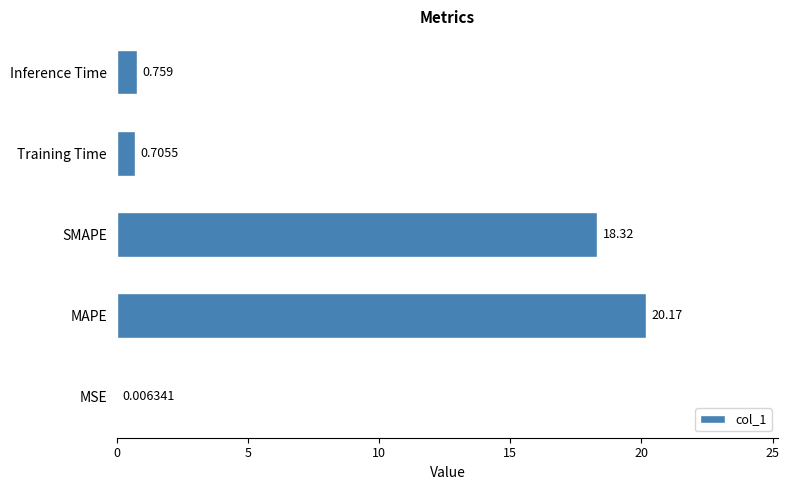

Which label corresponds to the largest value in the chart?

MAPE